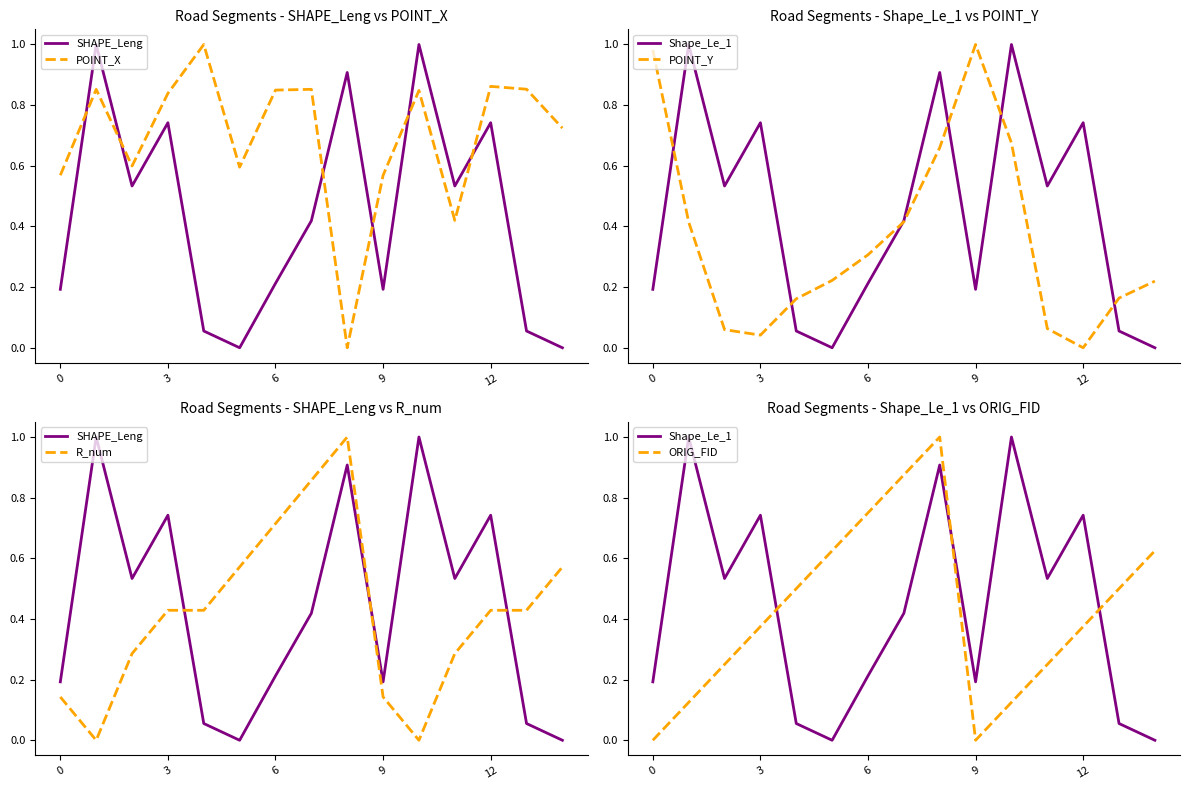

Reading right to left, list all the values displayed in this chart.

SHAPE_Leng: 0.0	0.1	0.7	0.5	1.0	0.2	0.9	0.4	0.2	0.0	0.1	0.7	0.5	1.0	0.2
POINT_X: 0.7	0.9	0.9	0.4	0.8	0.6	0.0	0.9	0.8	0.6	1.0	0.8	0.6	0.9	0.6
Shape_Le_1: 0.0	0.1	0.7	0.5	1.0	0.2	0.9	0.4	0.2	0.0	0.1	0.7	0.5	1.0	0.2
POINT_Y: 0.2	0.2	0.0	0.1	0.7	1.0	0.7	0.4	0.3	0.2	0.2	0.0	0.1	0.4	1.0
R_num: 0.6	0.4	0.4	0.3	0.0	0.1	1.0	0.9	0.7	0.6	0.4	0.4	0.3	0.0	0.1
ORIG_FID: 0.6	0.5	0.4	0.2	0.1	0.0	1.0	0.9	0.8	0.6	0.5	0.4	0.2	0.1	0.0